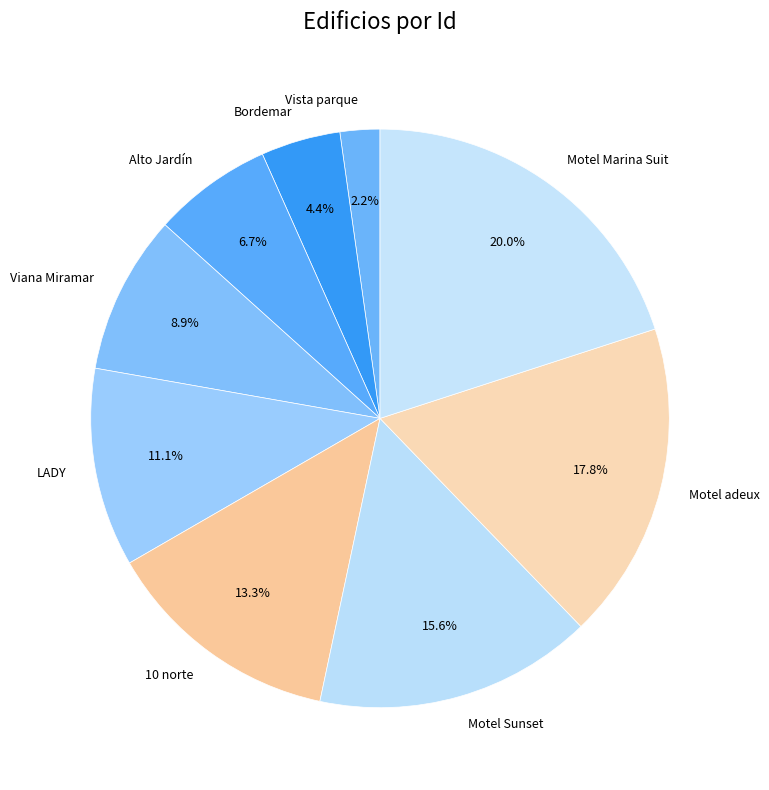

Which category has the biggest portion of the pie?

Motel Marina Suit